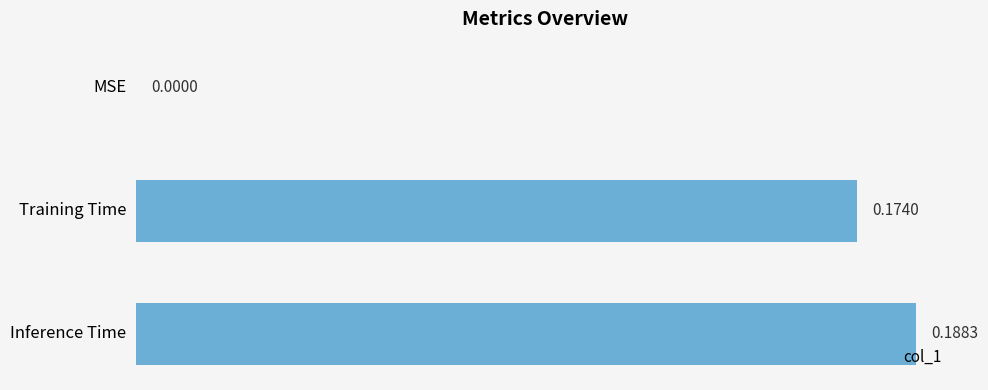

Which label corresponds to the largest value in the chart?

Inference Time